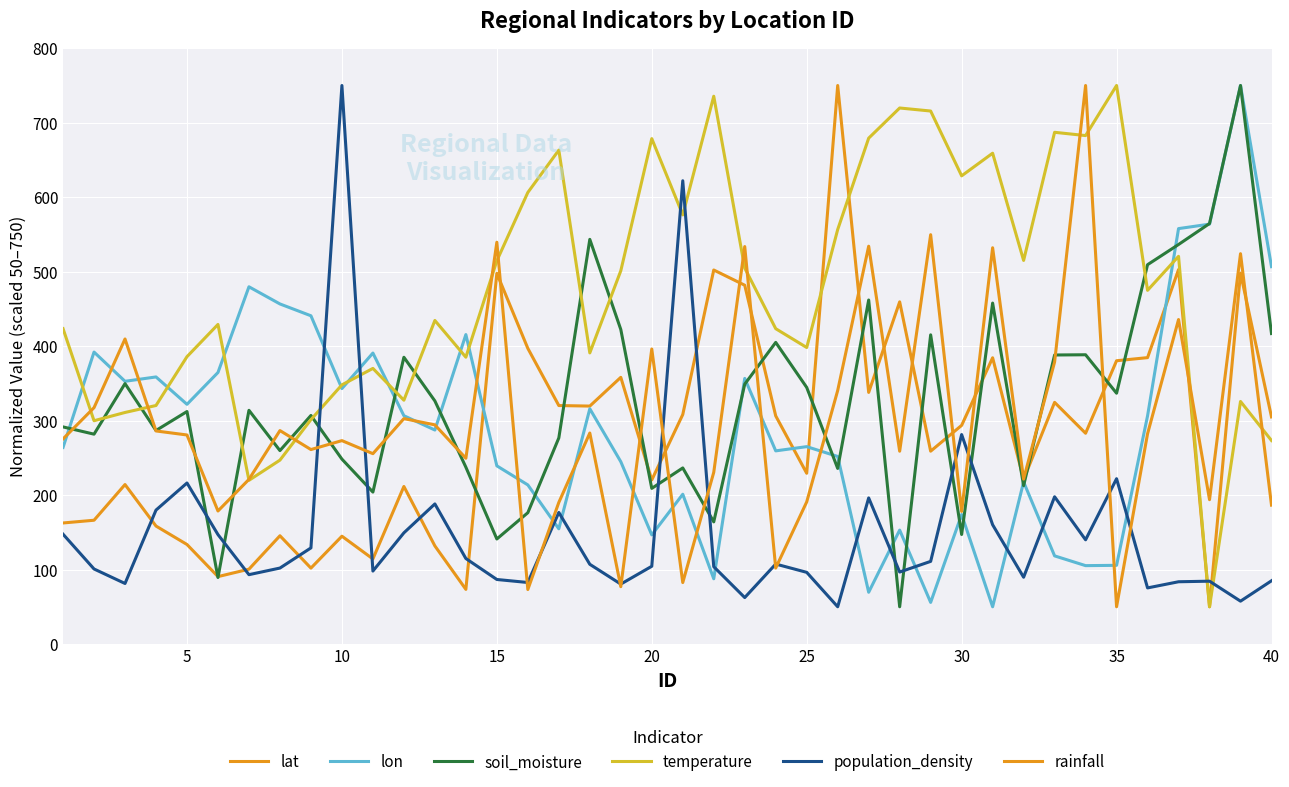

In lon, how many points are higher than both neighbors (excluding endpoints)?

13